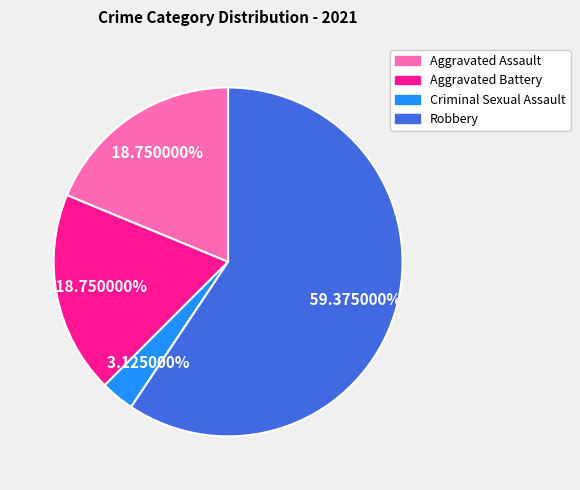

What is the ratio of the value at Aggravated Assault to the value at Robbery?

0.3